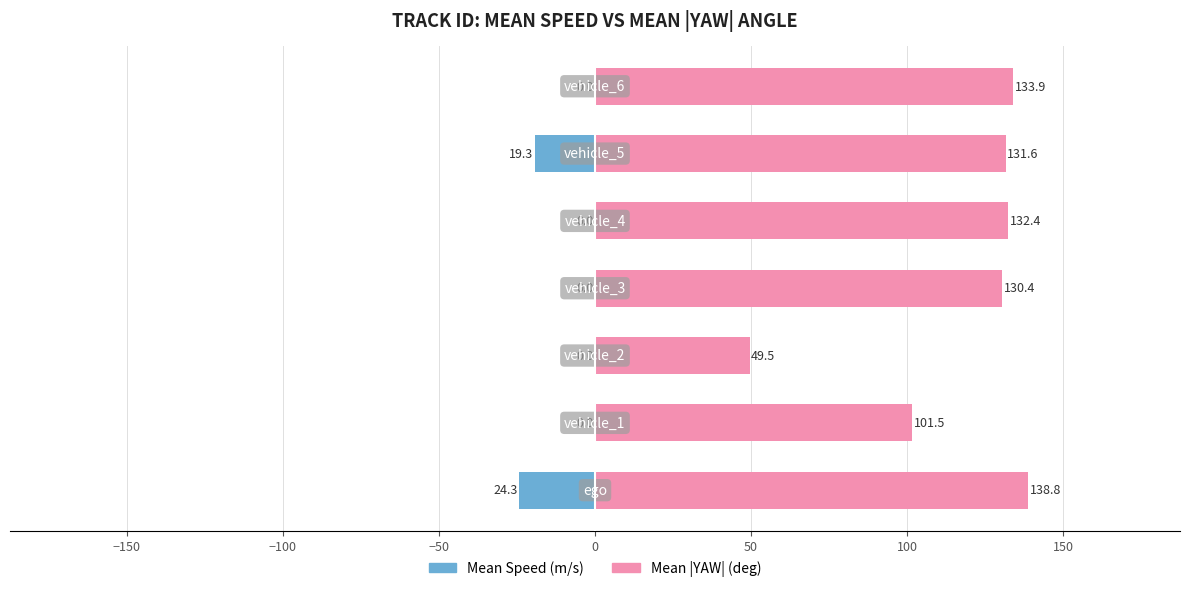

The value of Mean Speed (m/s) at 0 is 0.0. True or false?

True